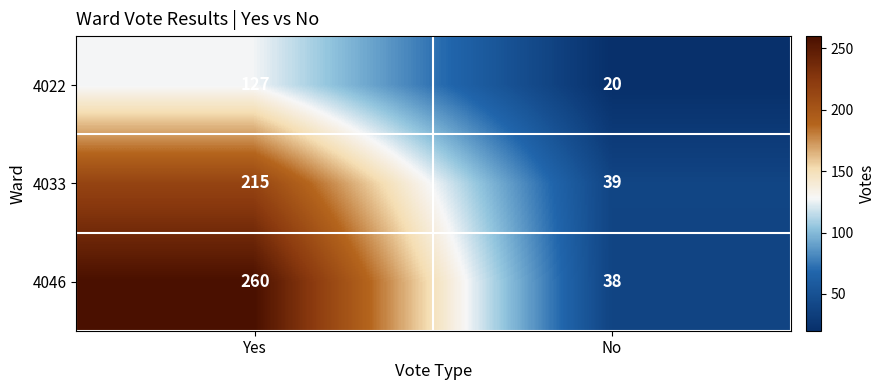

Reading left to right, transcribe all the data shown in this chart.

4022: Yes=127	No=20
4033: Yes=215	No=39
4046: Yes=260	No=38